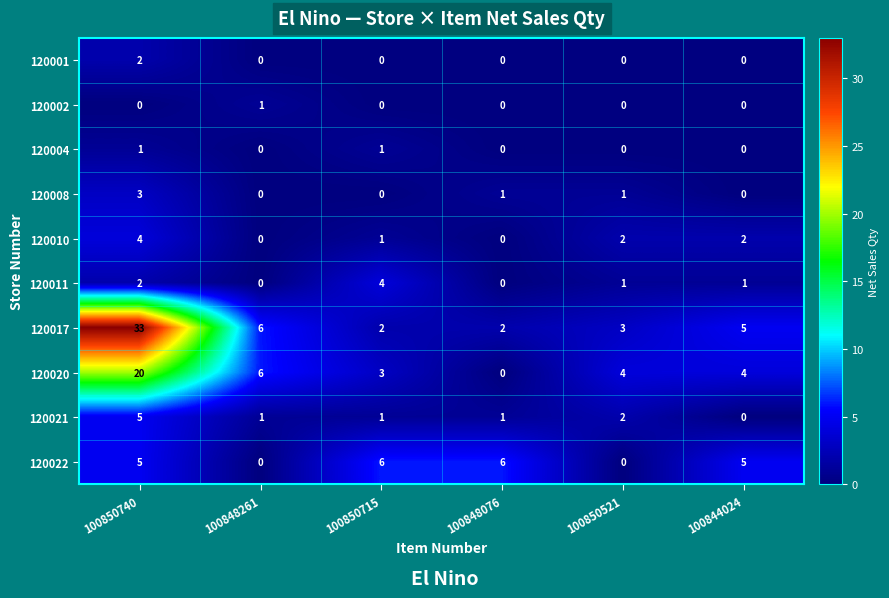

What is the total value across all series at 100848076?

10